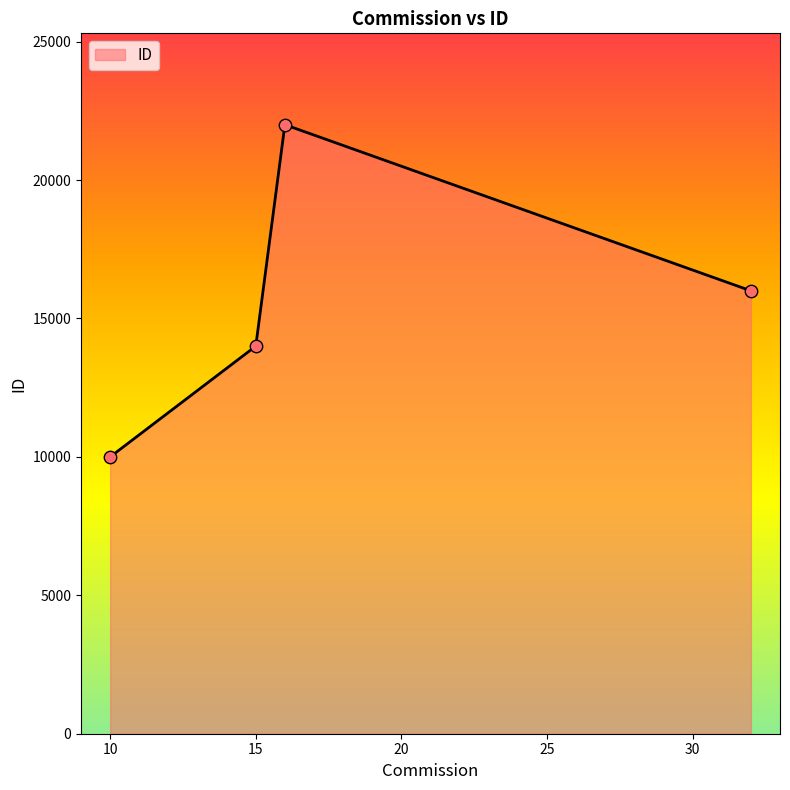

How many interior local peaks (higher than both neighbors) does the data have?

1